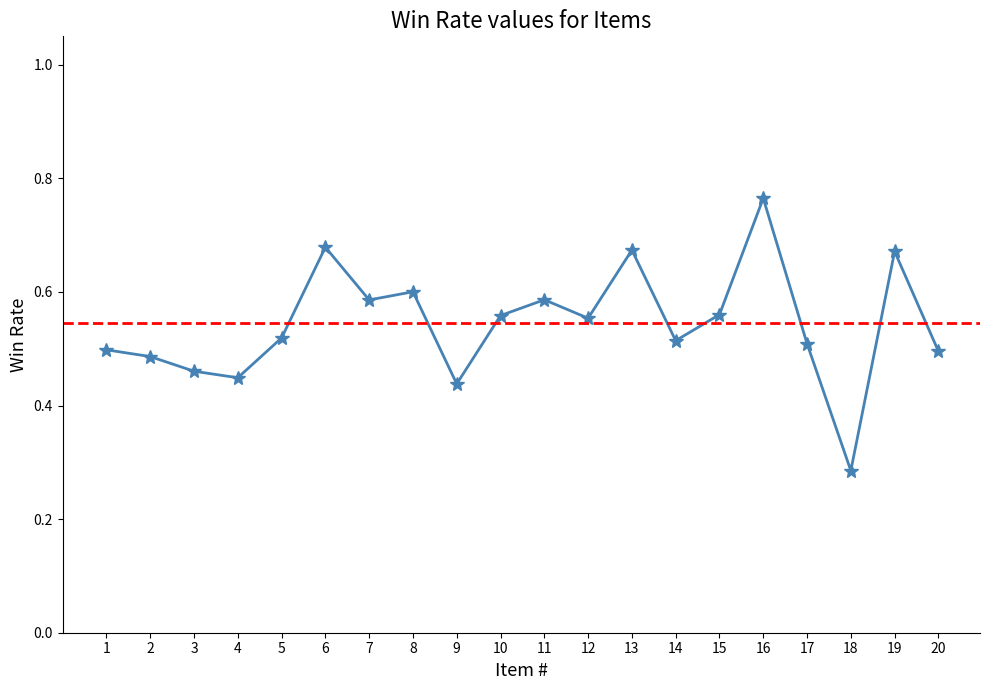

Count the values in the range 0 to 1.

20